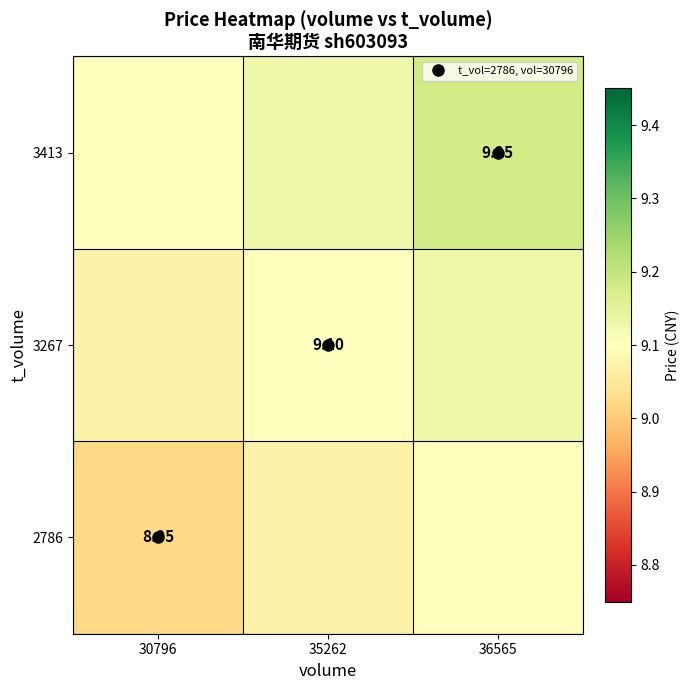

What is the minimum value for 3267?

9.1